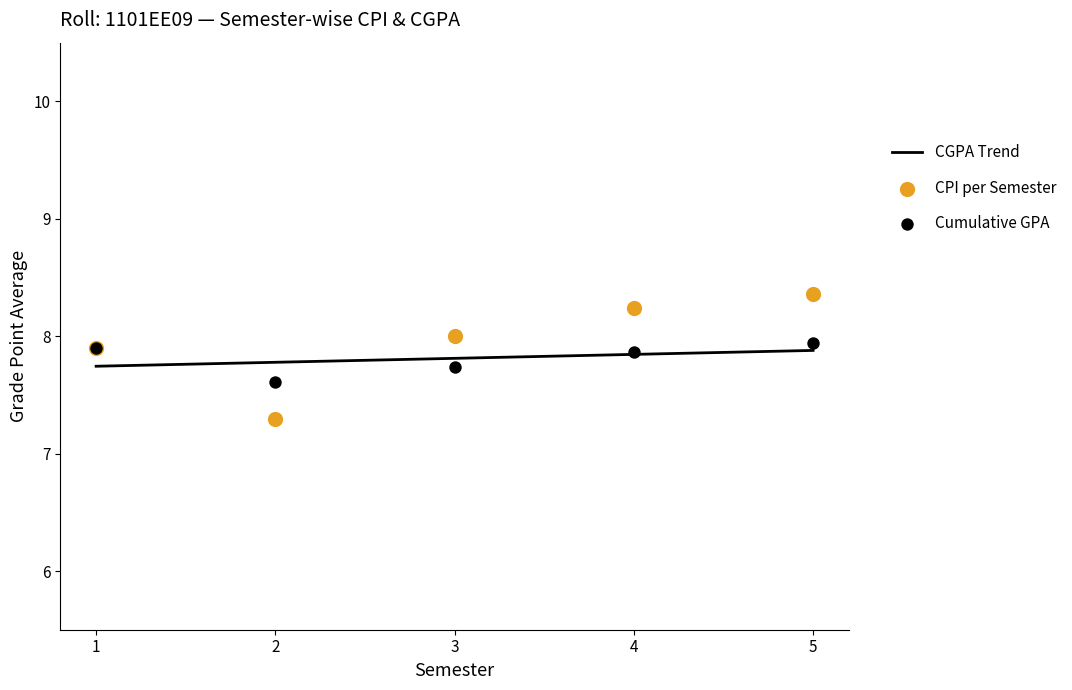

Which series contains the highest Y value?

CPI per Semester